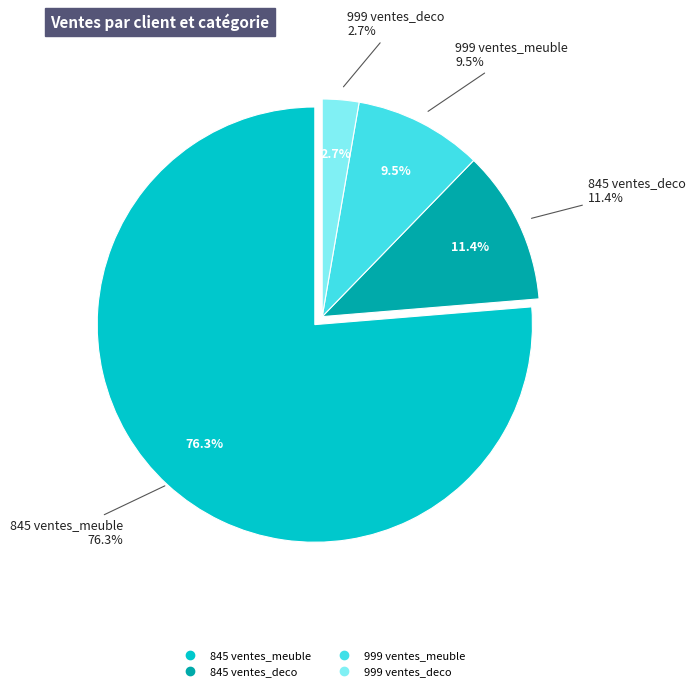

To the nearest percent, what portion does 999 ventes_meuble represent?

10%